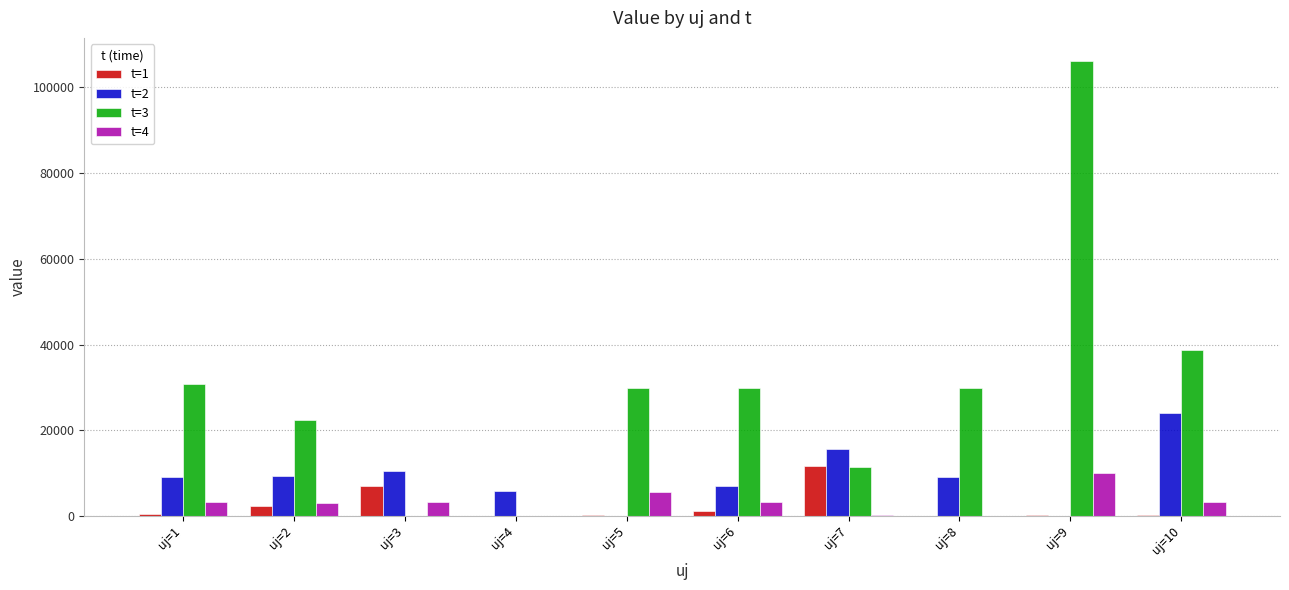

At which label does t=3 reach its peak?

uj=9